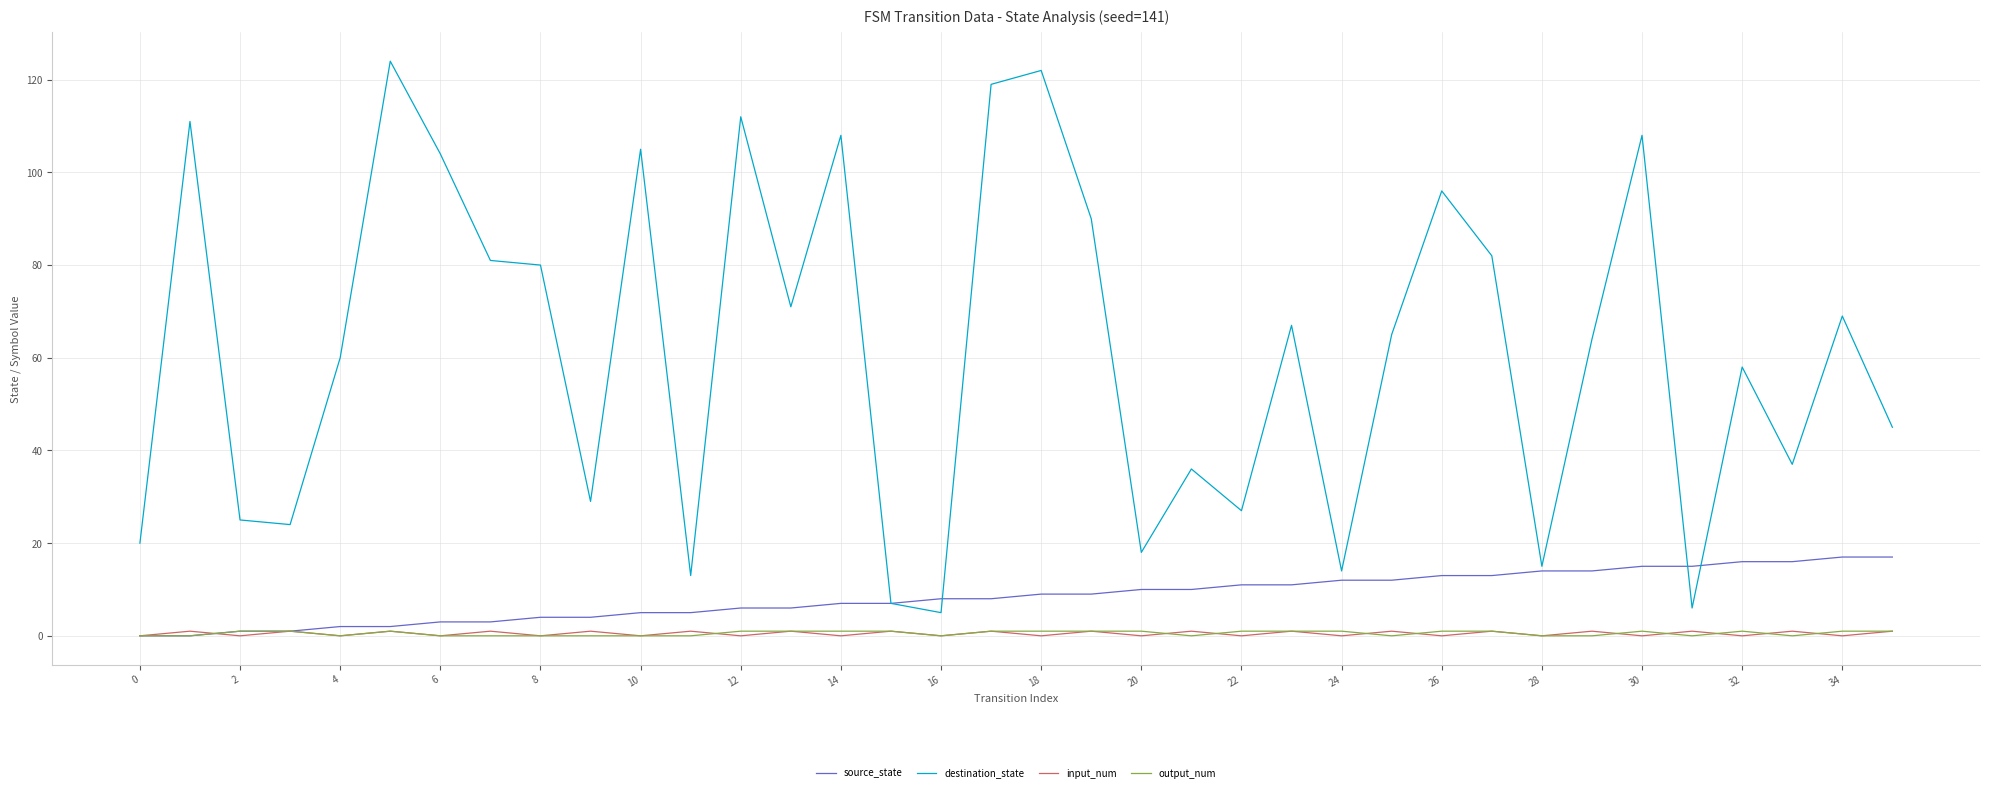

Which series has the largest range (max minus min)?

destination_state